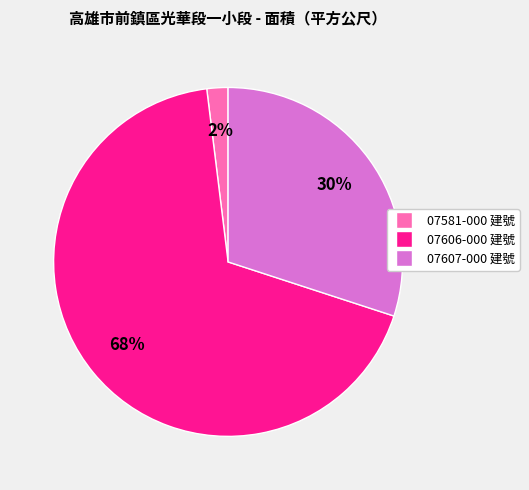

The 07606-000 建號 slice represents 68% of the pie. True or false?

True